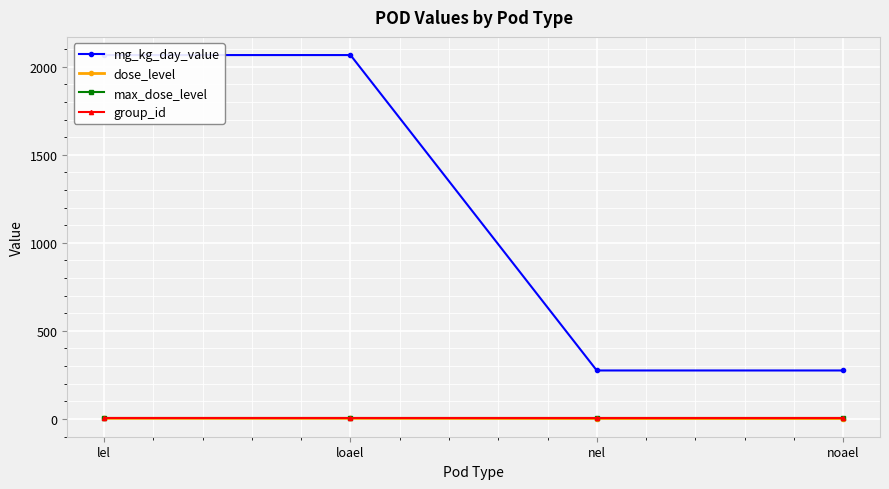

True or false: mg_kg_day_value and group_id cross at least once.

False